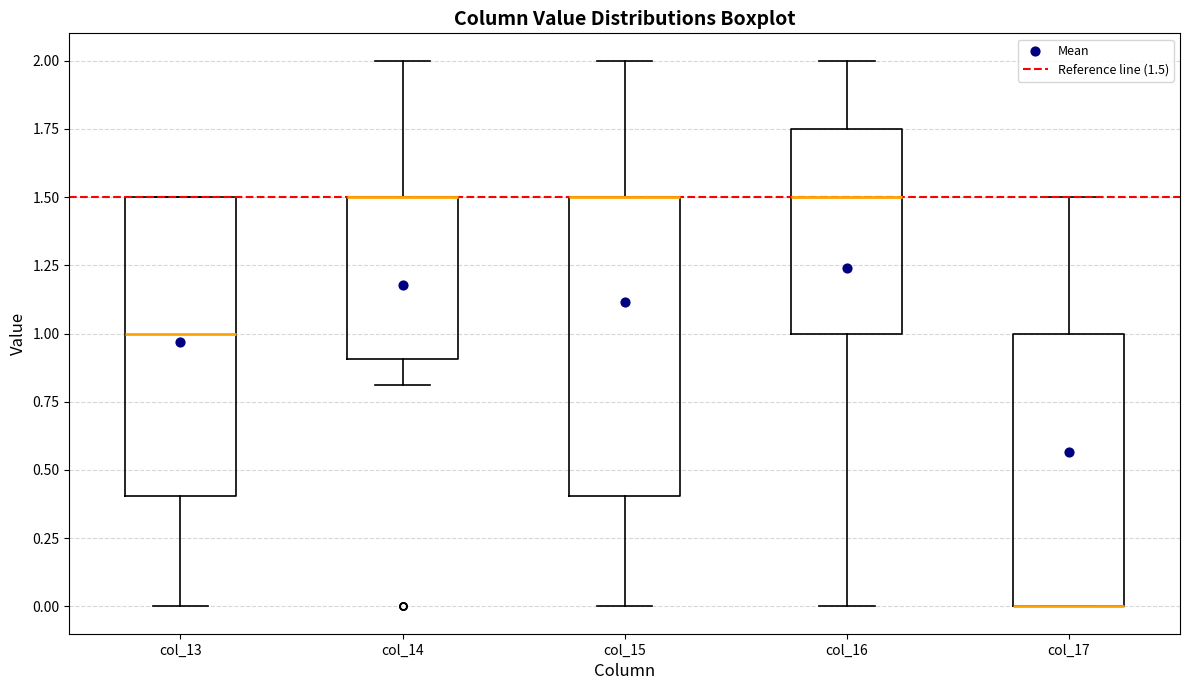

Where does the median line of the box for col_16 sit on the y-axis? The values are not printed on the chart, so give them approximately, as read against the axis.

1.50